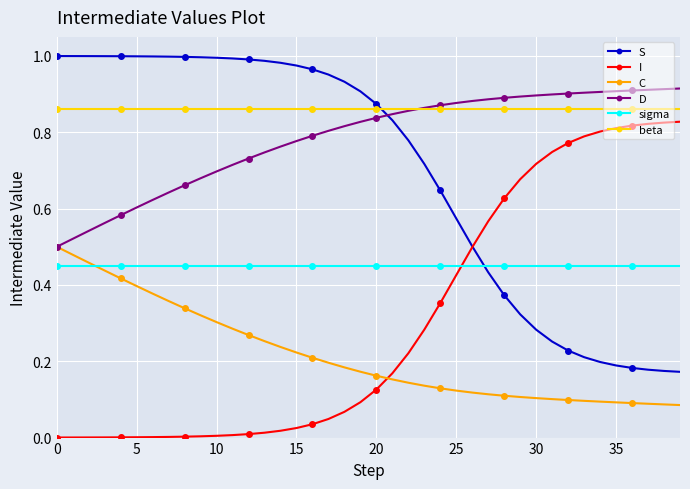

How many categories are shown in the chart?

40